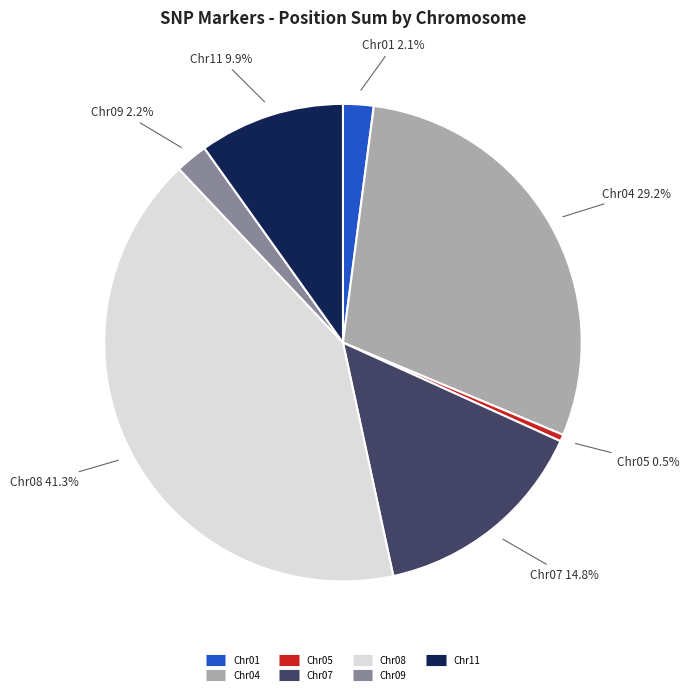

To the nearest percent, what is the difference between the largest and smallest slice percentages?

41%